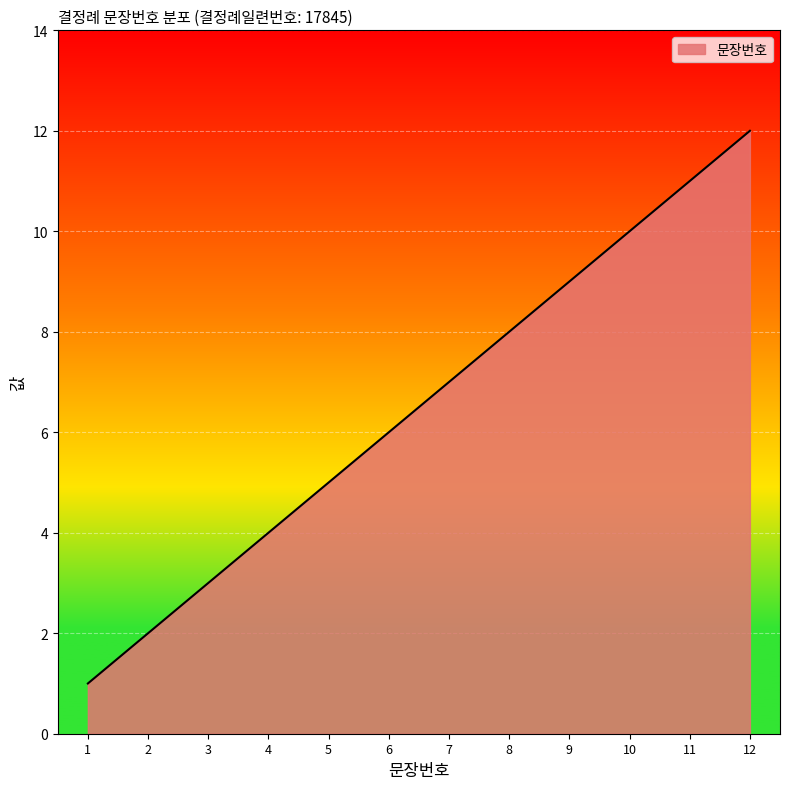

Which label corresponds to the largest value in the chart?

12